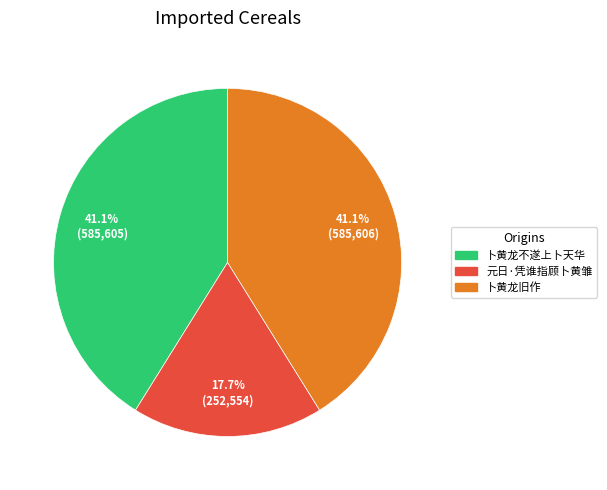

Is there a majority slice in this chart?

No